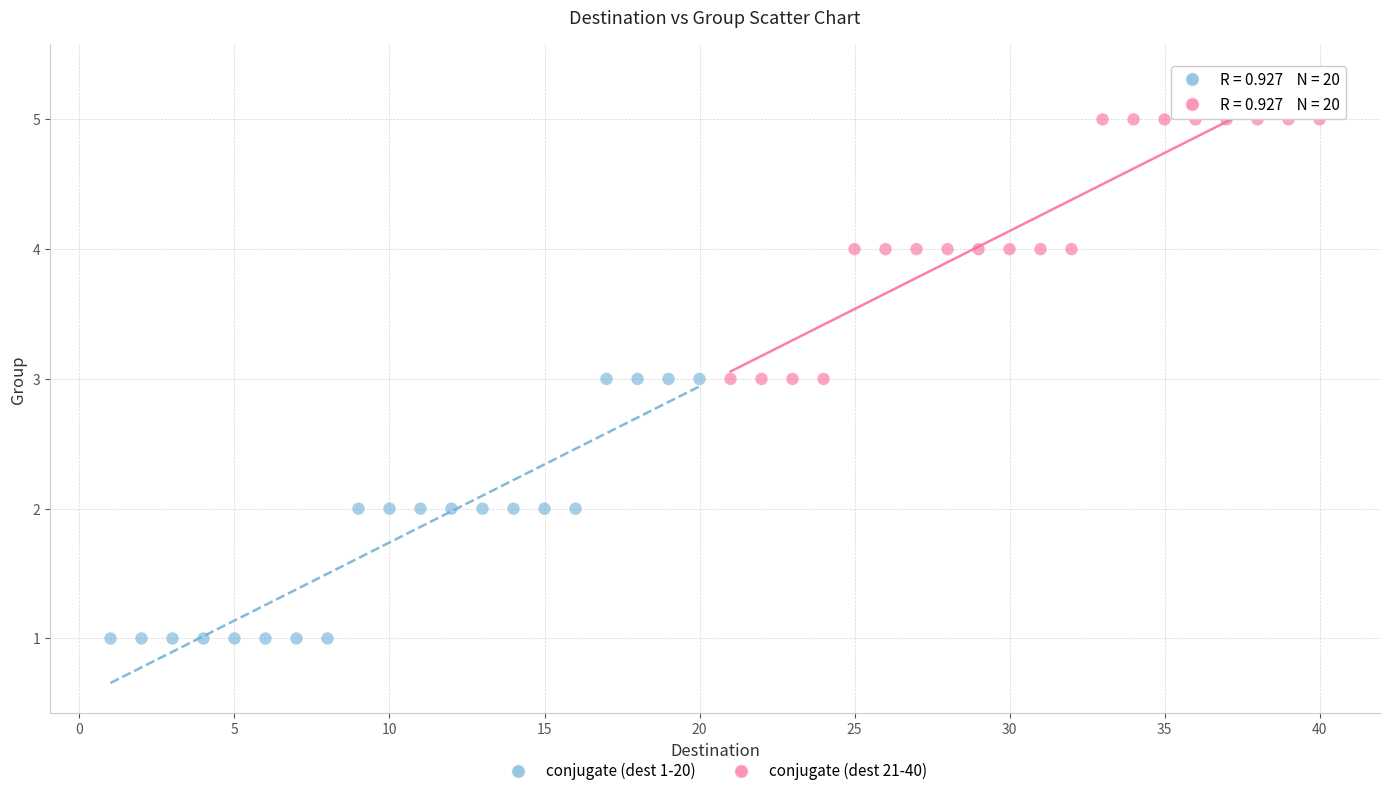

Which series contains the lowest Y value?

conjugate (dest 1-20)